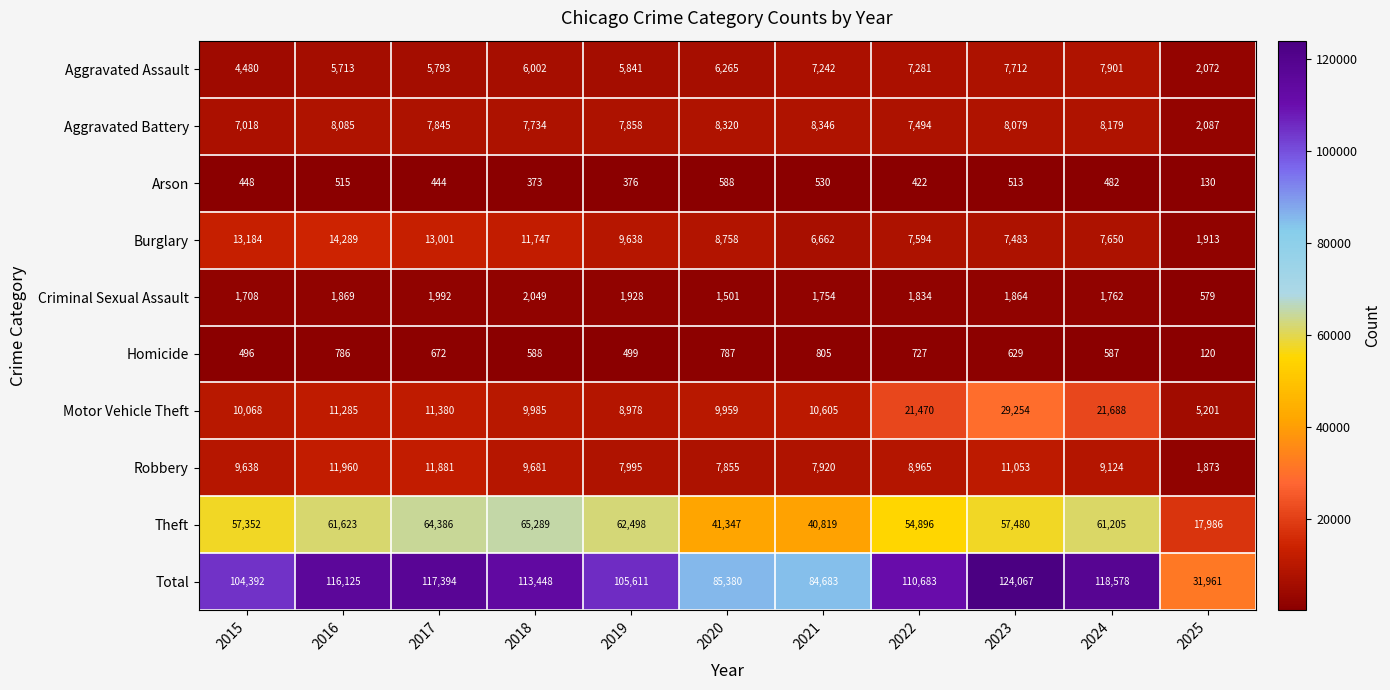

Is the value of Criminal Sexual Assault at 2020 greater than the value of Motor Vehicle Theft at 2015?

No